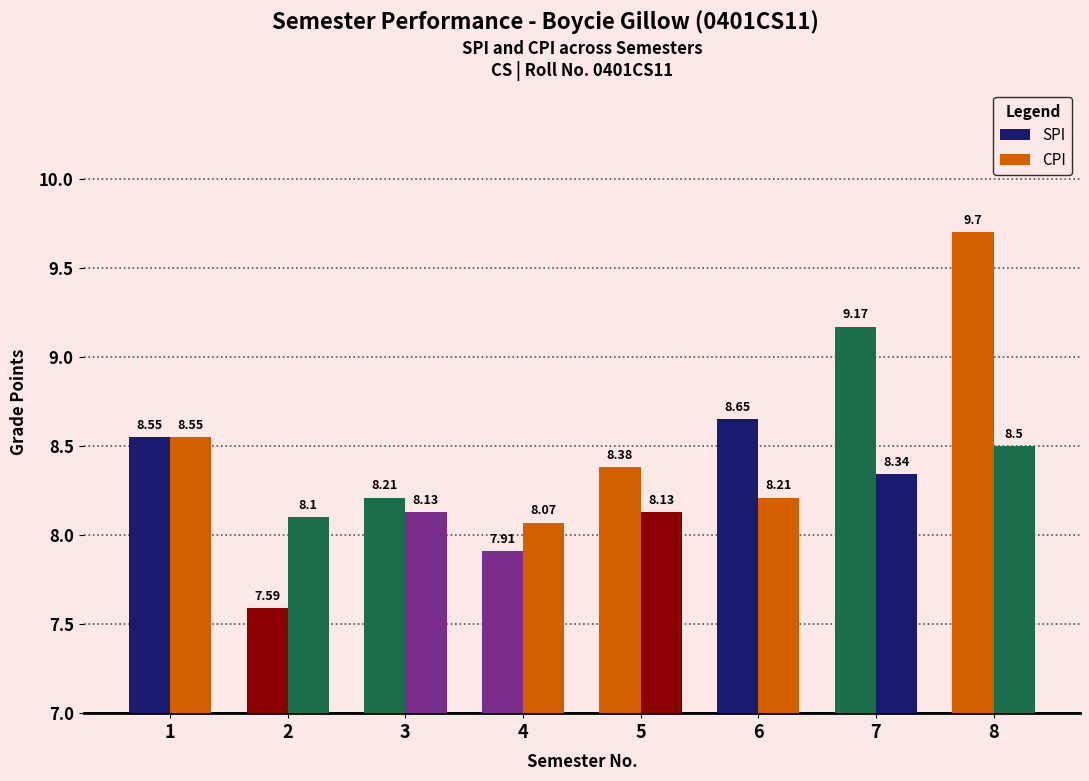

List the series in order of their overall mean, lowest first.

CPI, SPI